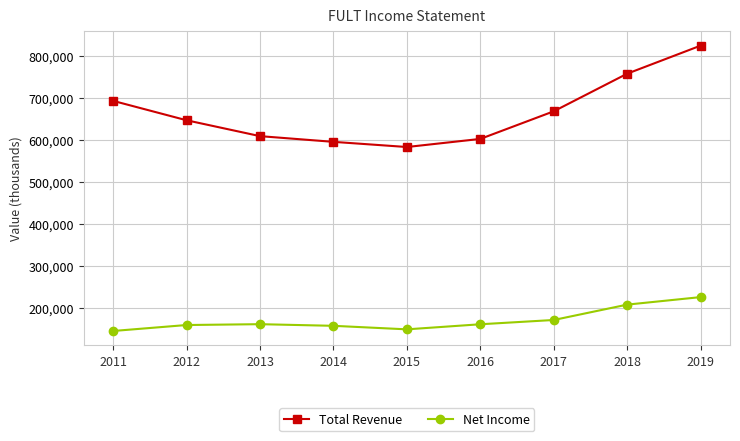

True or false: Net Income and Total Revenue cross at least once.

False